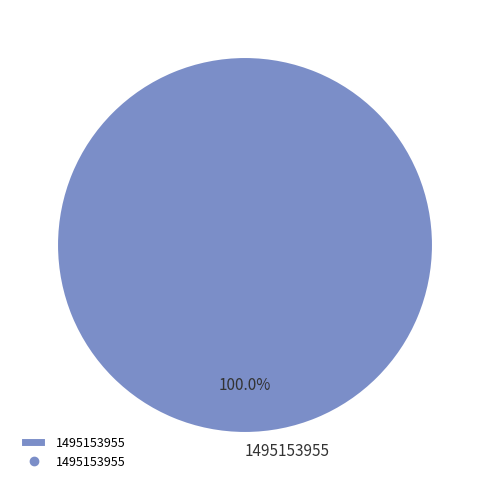

How many segments does this pie chart have?

1